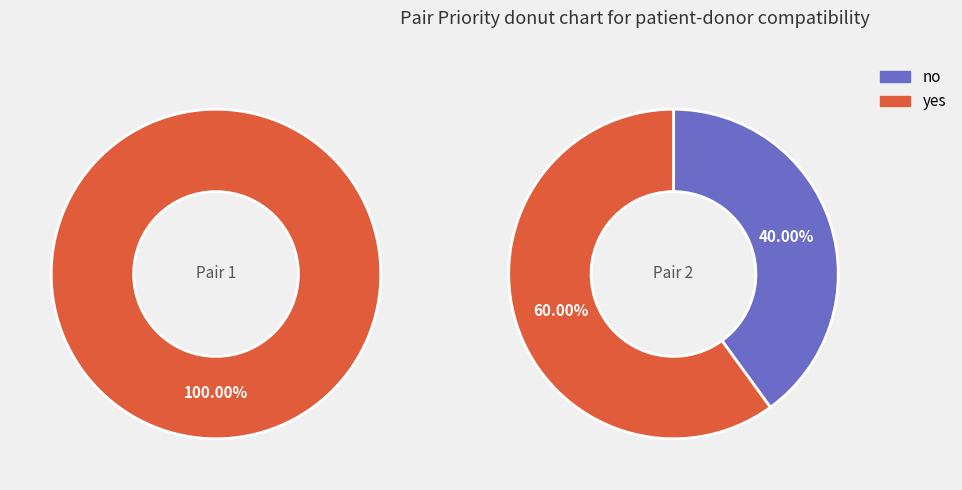

How many segments does this pie chart have?

2